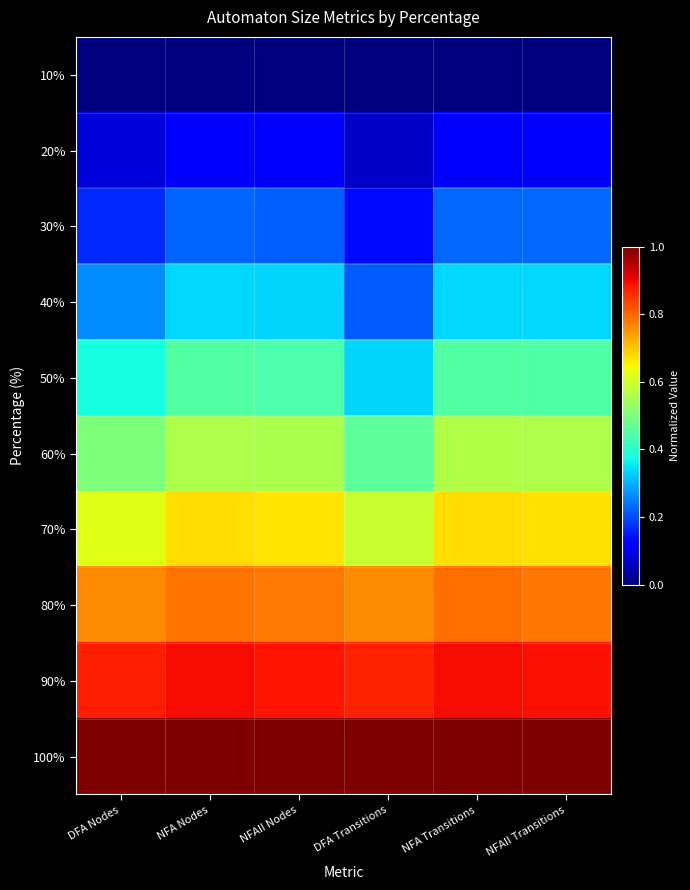

What is the spread (max minus min) of values at DFA Nodes?

1.0